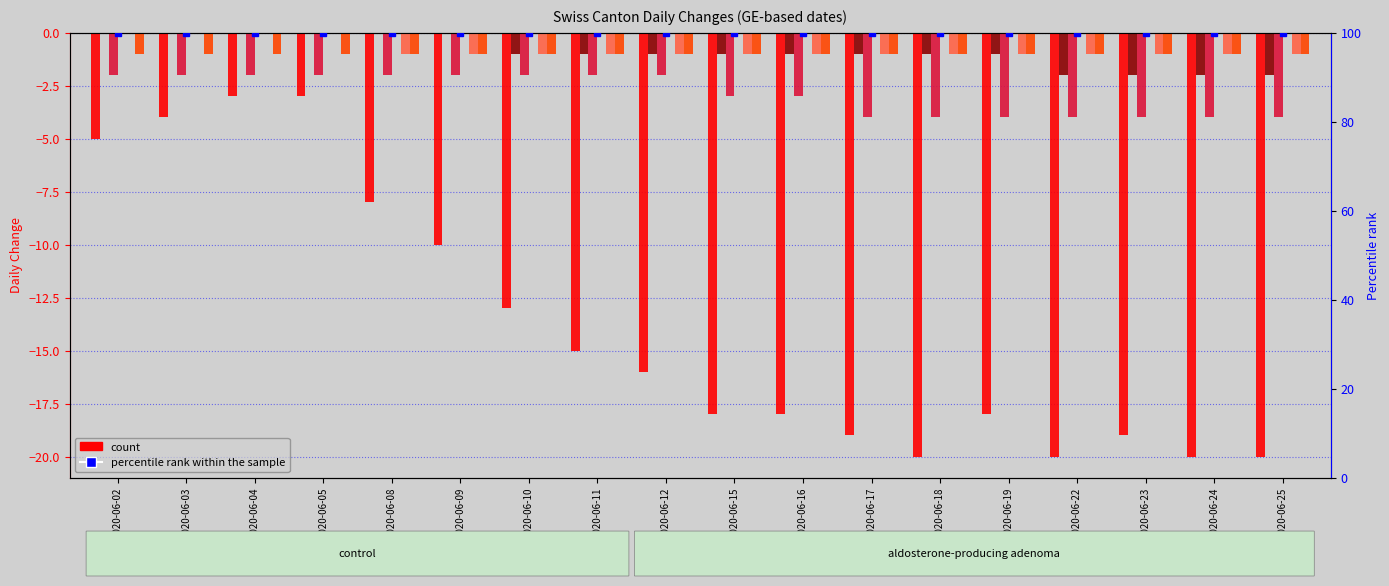

Between 2020-06-09 and 2020-06-03, which is larger?

2020-06-03